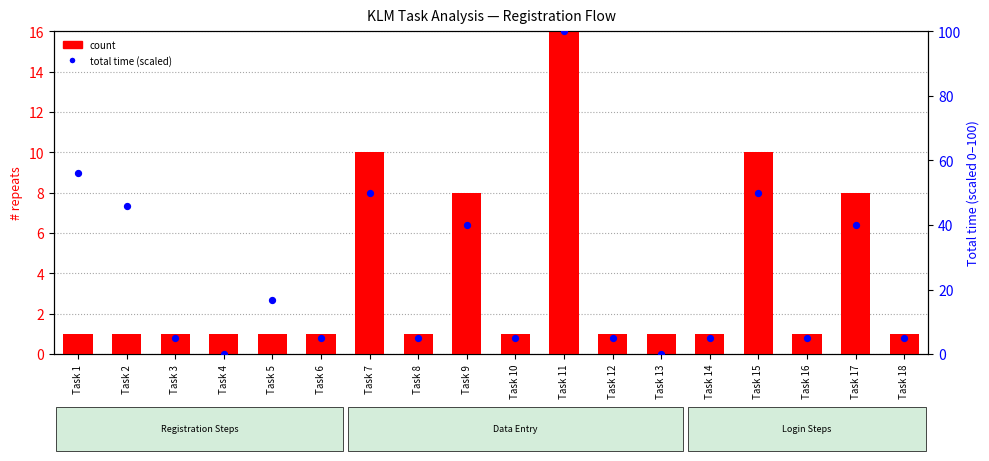

Is the value of total time (scaled) at Task 7 greater than the value of count at Task 15?

Yes